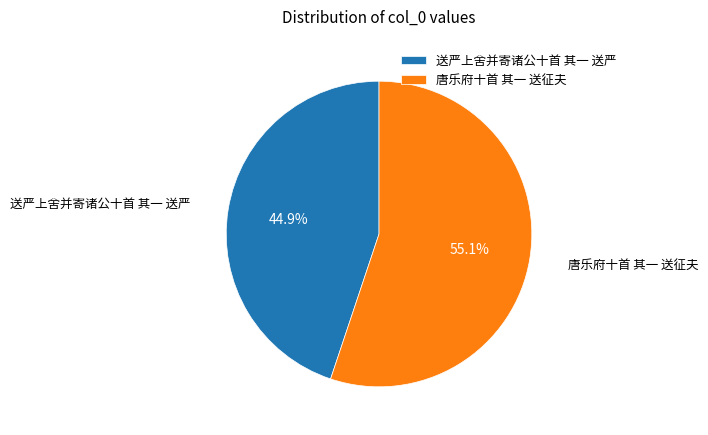

How many slices are in this pie chart?

2